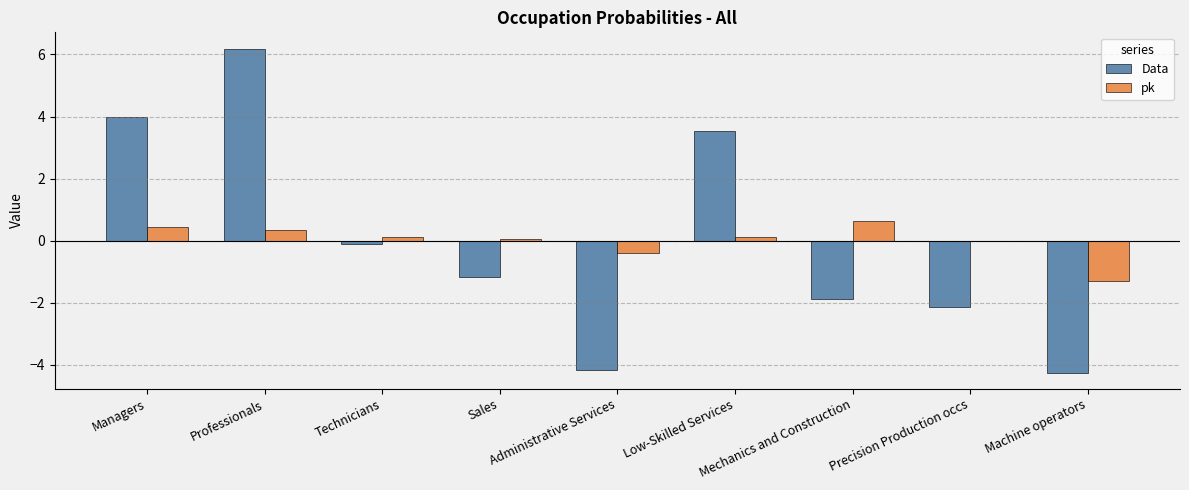

At which label is Data closest to 0?

Technicians